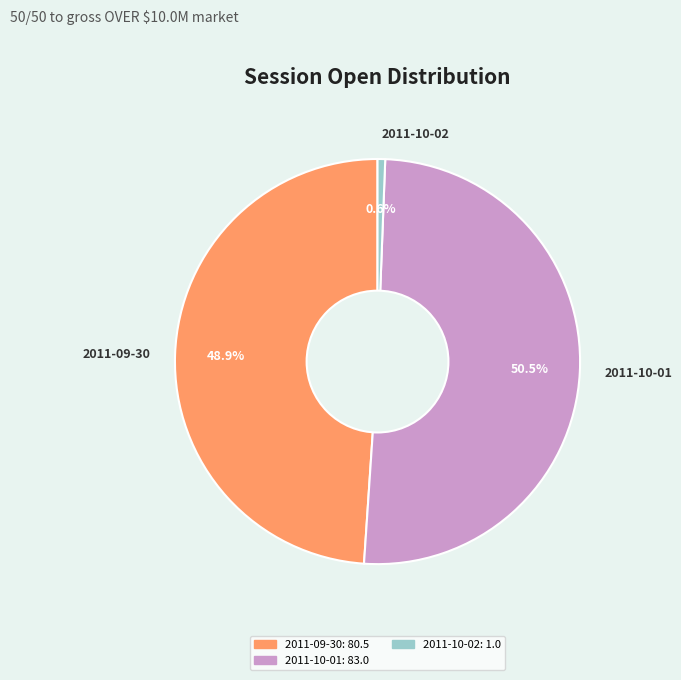

Rank the categories by value from highest to lowest.

2011-10-01, 2011-09-30, 2011-10-02